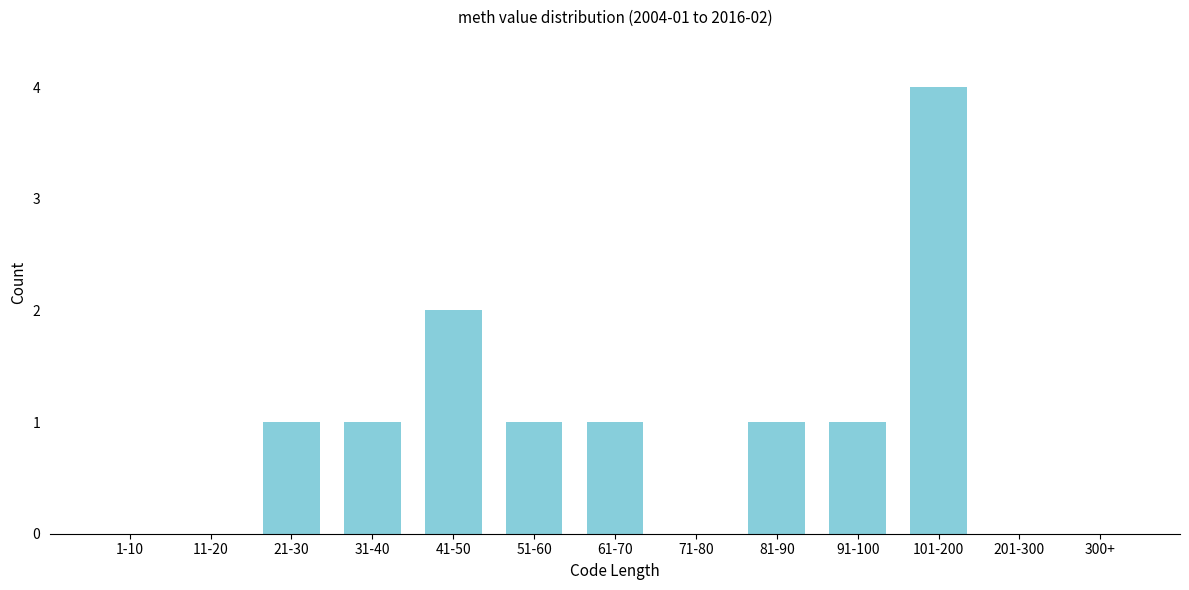

Reading left to right, list all the values displayed in this chart.

1-10=0	11-20=0	21-30=1	31-40=1	41-50=2	51-60=1	61-70=1	71-80=0	81-90=1	91-100=1	101-200=4	201-300=0	300+=0